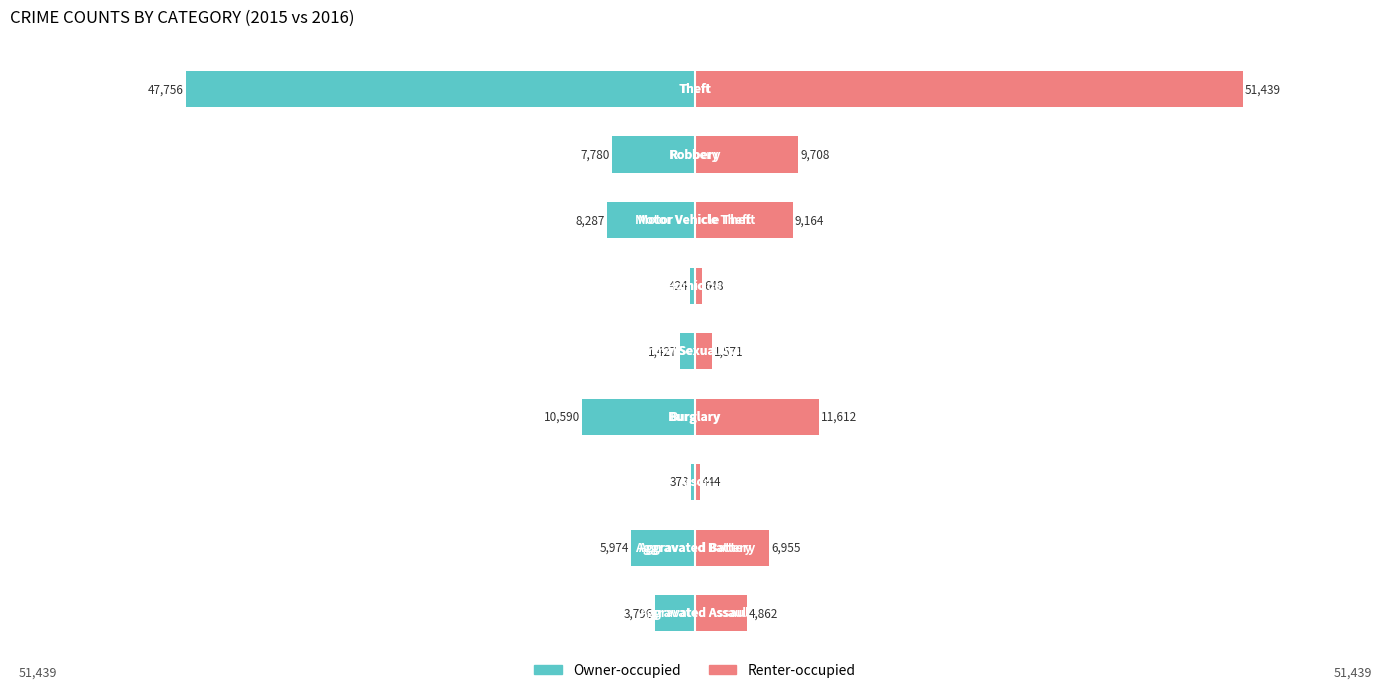

Which series has the largest total across all categories?

Renter-occupied